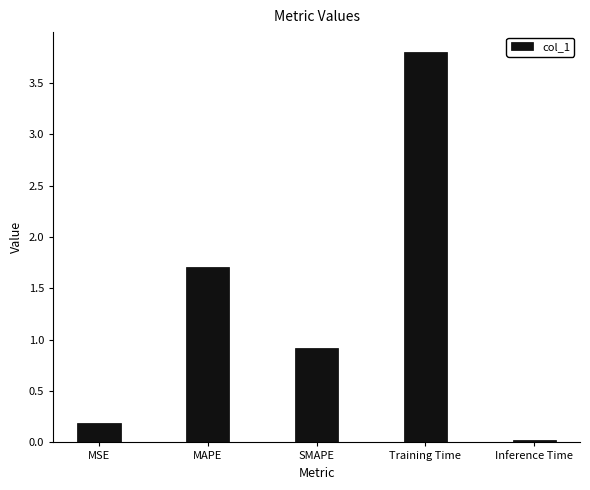

List the labels in order of value, largest first.

Training Time, MAPE, SMAPE, MSE, Inference Time